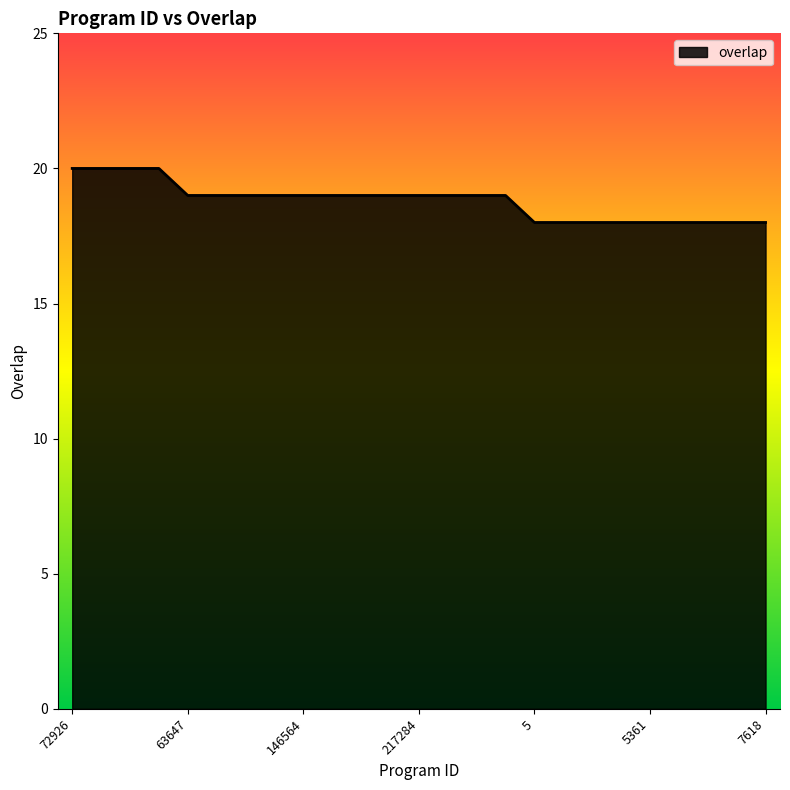

What is the smallest value displayed?

18